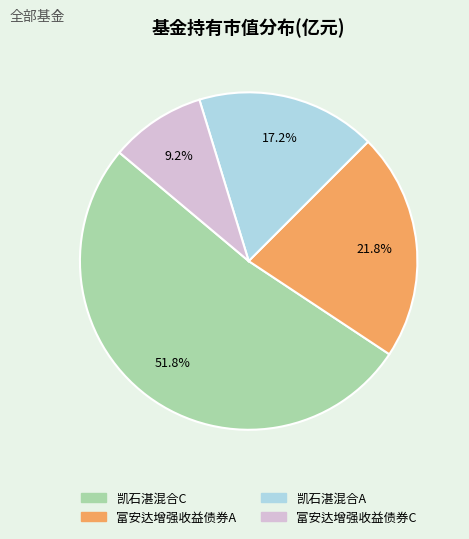

Which slice represents more than half of the pie?

凯石湛混合C